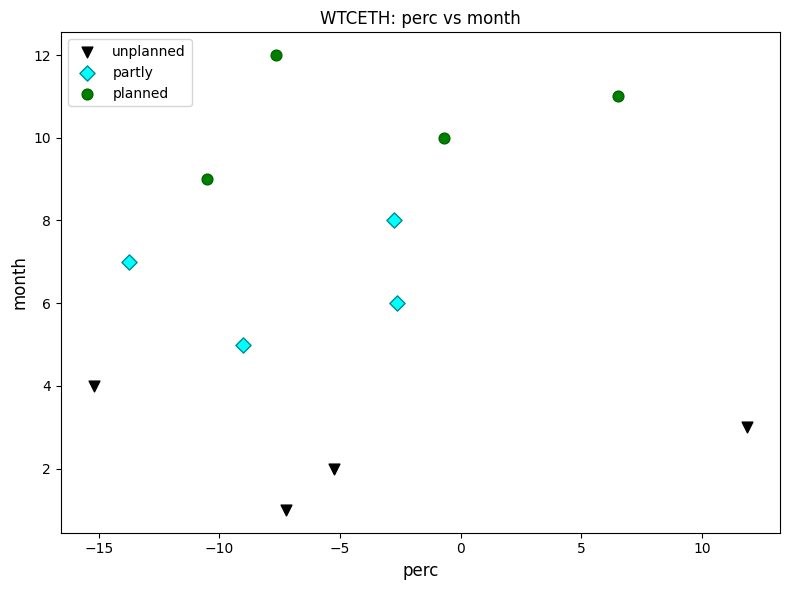

Which series reaches the maximum Y coordinate?

planned